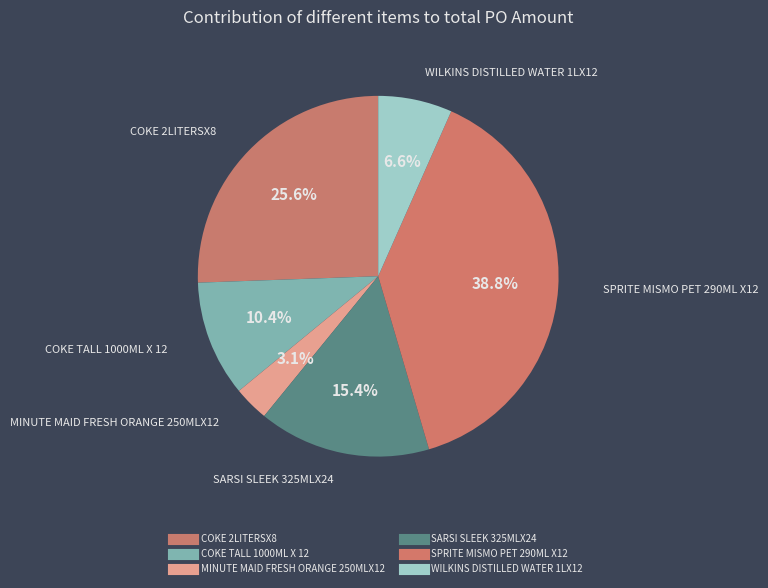

Is COKE TALL 1000ML X 12 the majority of the pie?

No